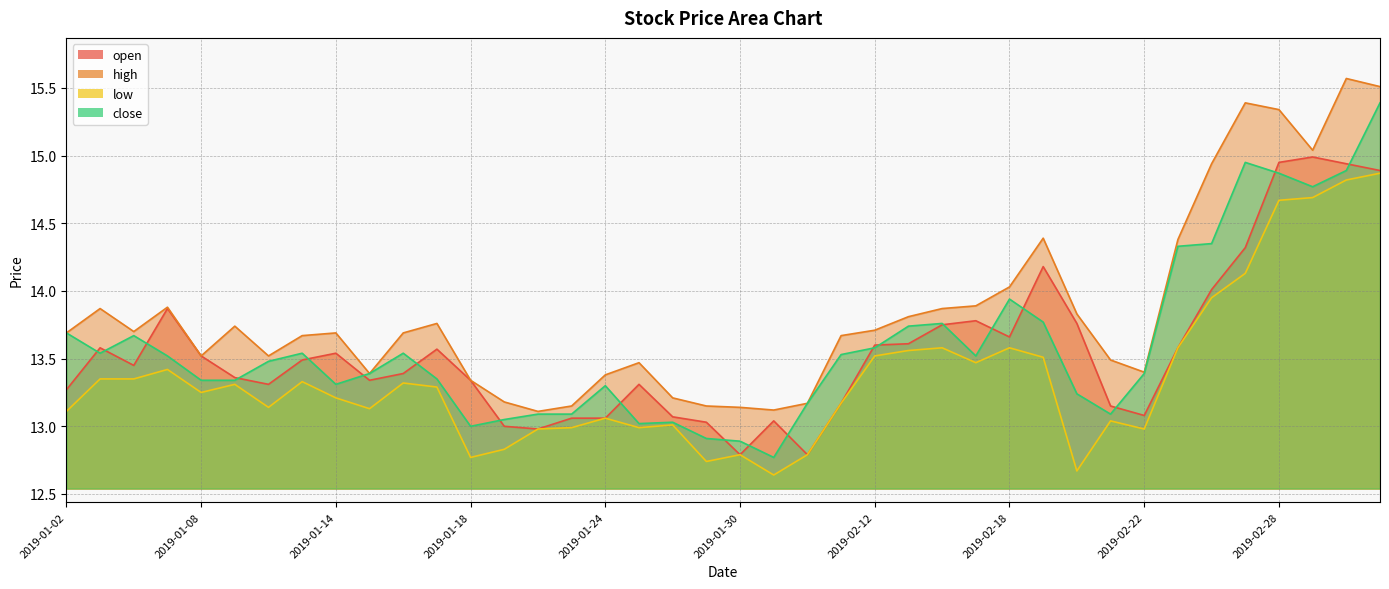

What is the minimum value for high?

13.1